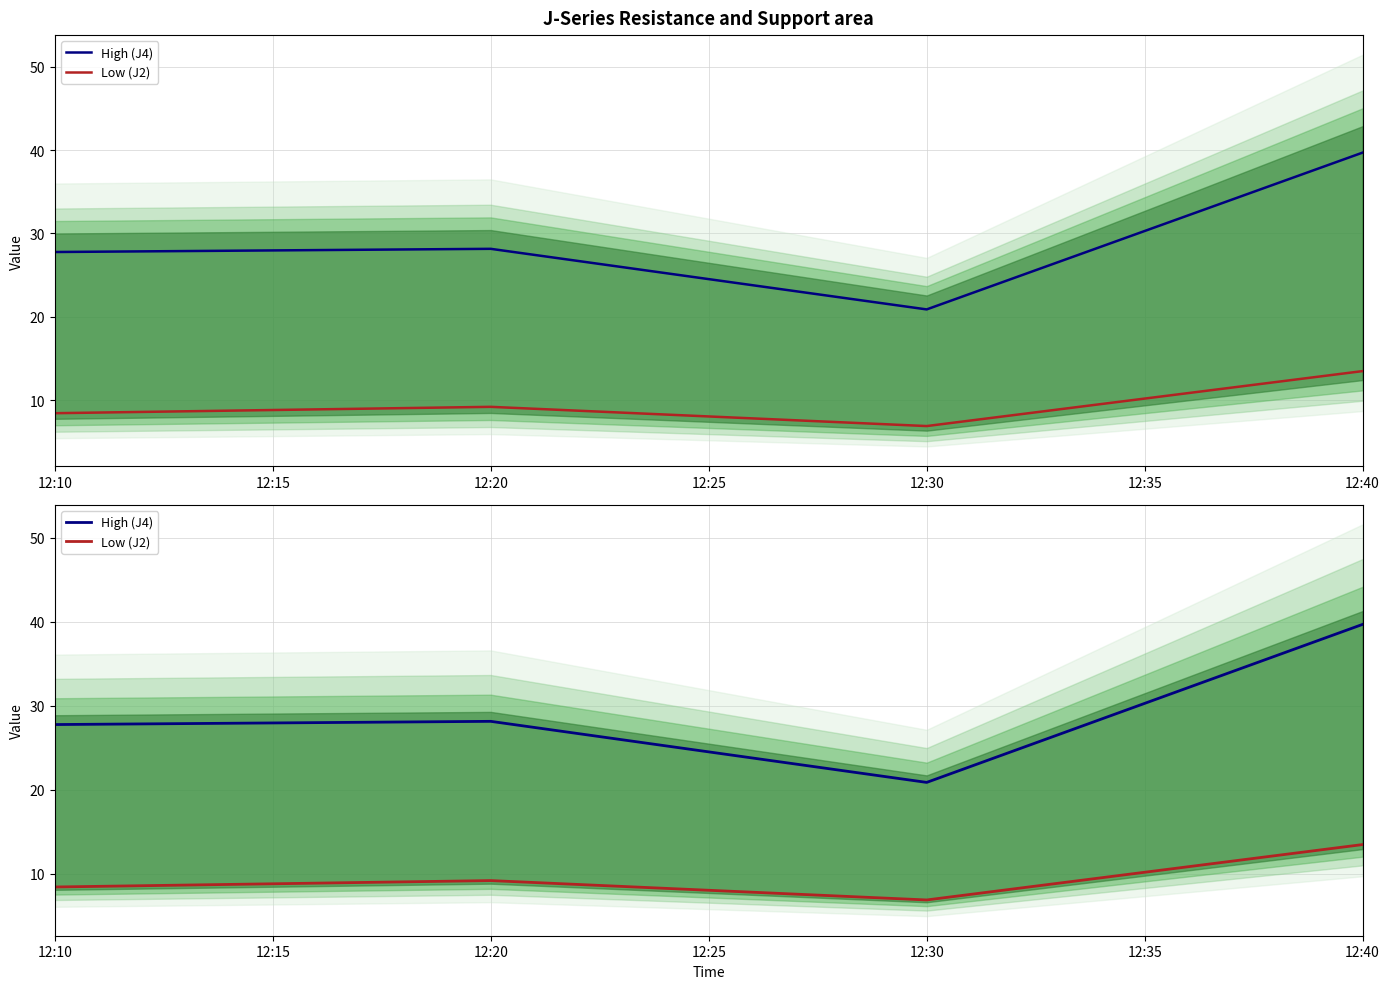

What is the sum of all Low (J2) values?

38.0